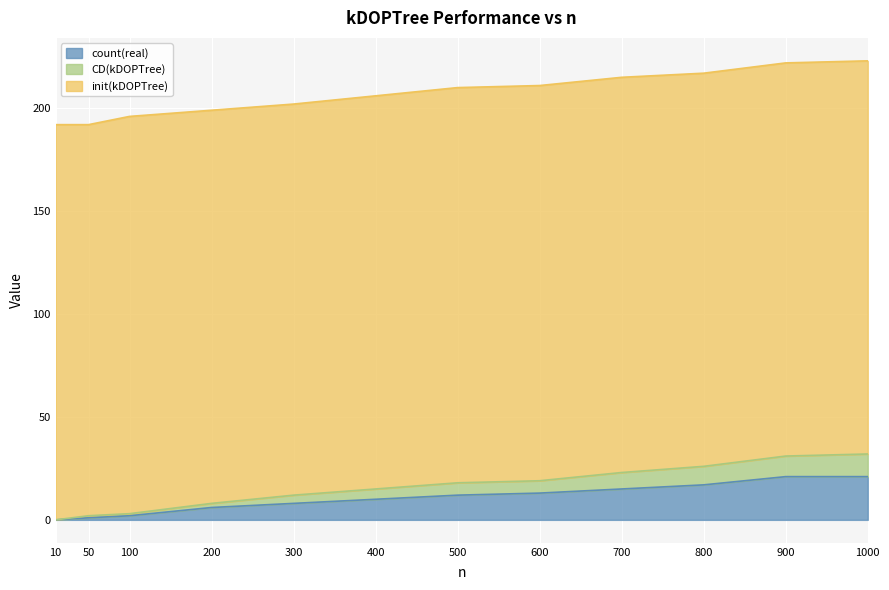

Which has a higher value, 900 or 50?

900